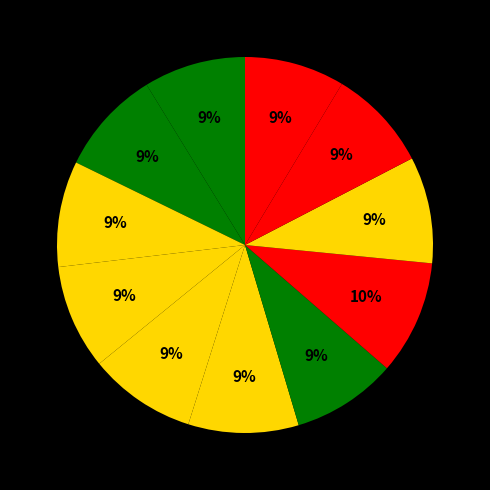

Is there any slice that represents more than half of the pie?

No